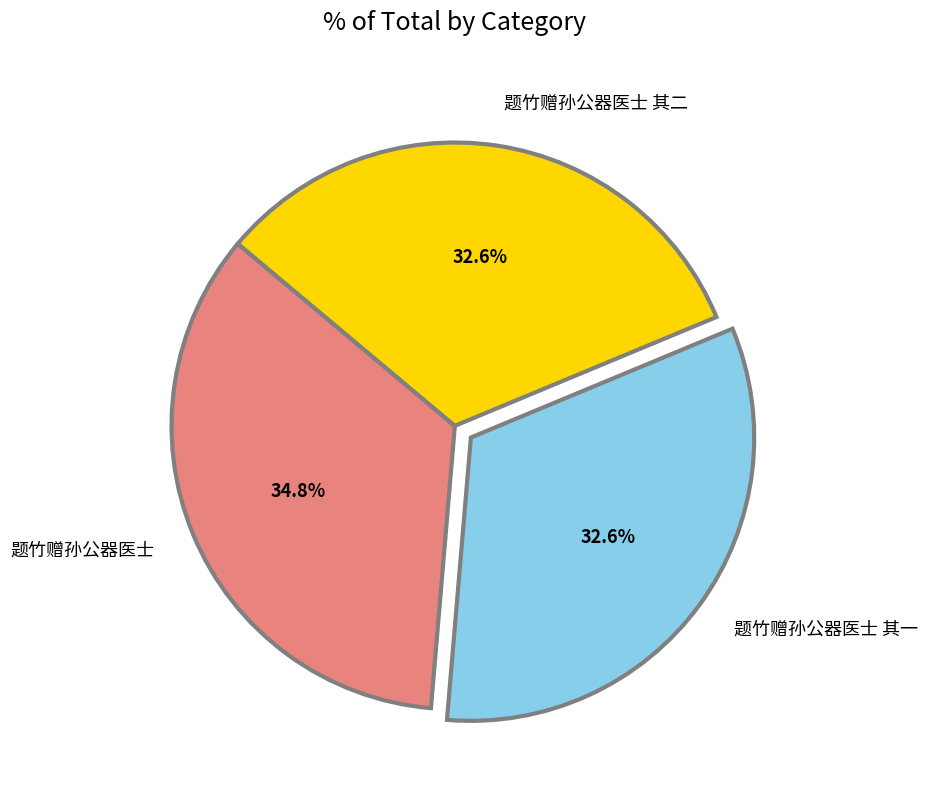

True or false: 题竹赠孙公器医士 其二 accounts for 33% of the total.

True